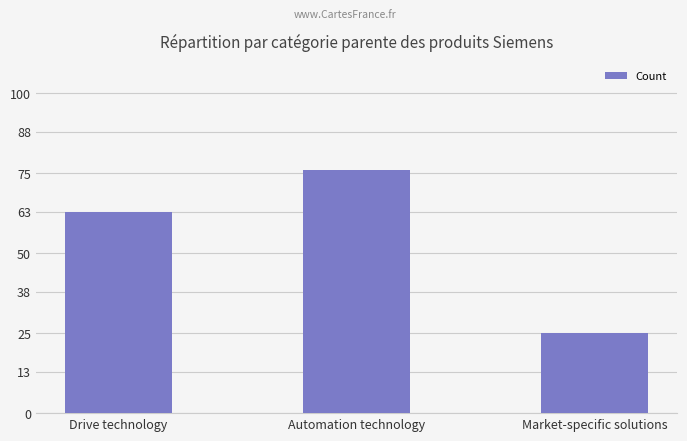

Is it true that the value at Automation technology is 36?

False